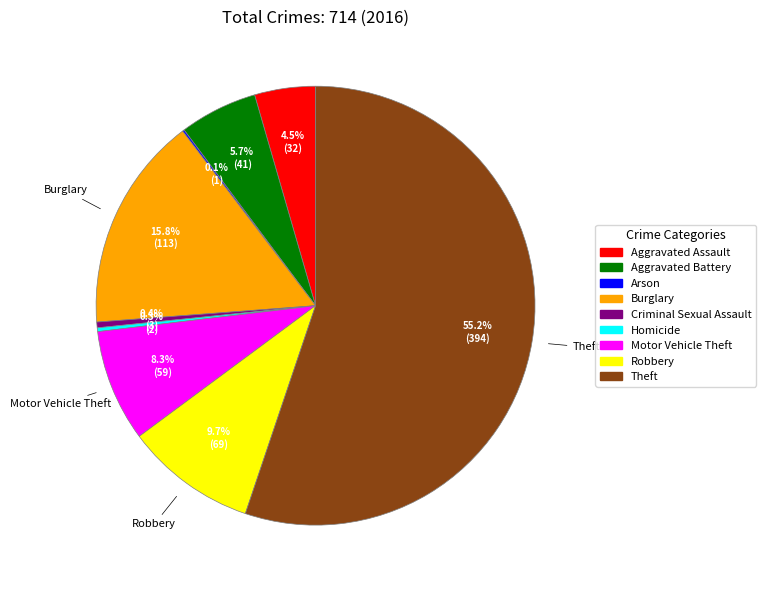

The Aggravated Assault slice represents 13% of the pie. True or false?

False